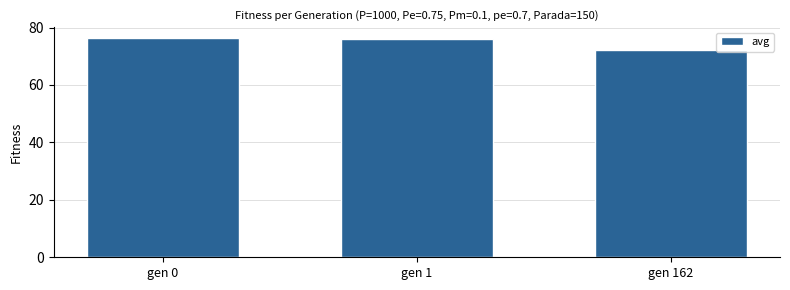

What is the sum of all values?

224.6